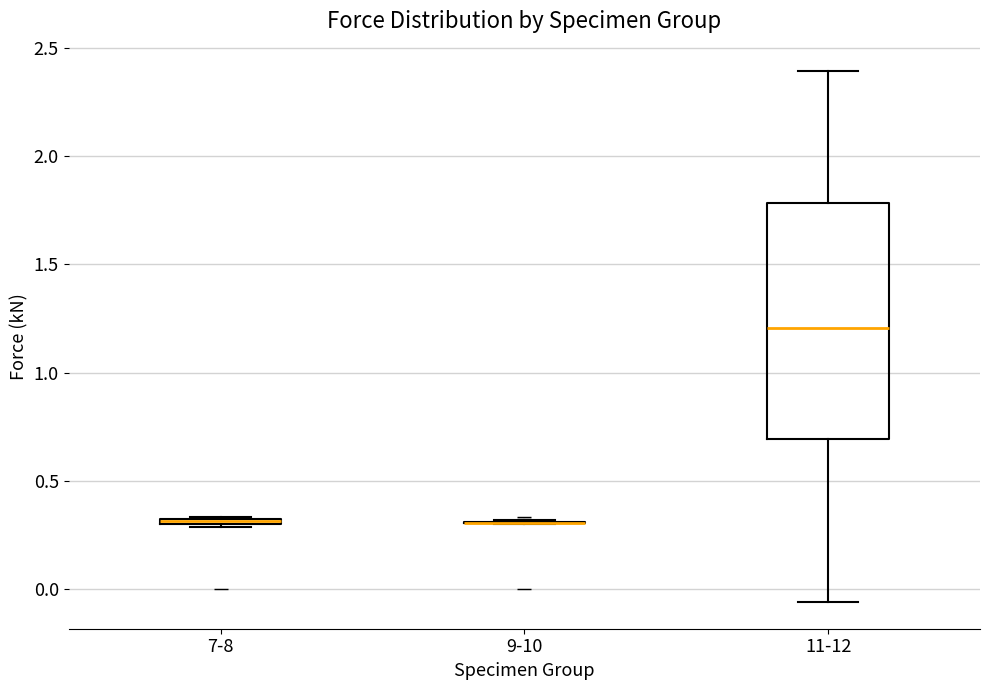

Comparing the boxes themselves (not the whiskers), which one is the tallest?

11-12